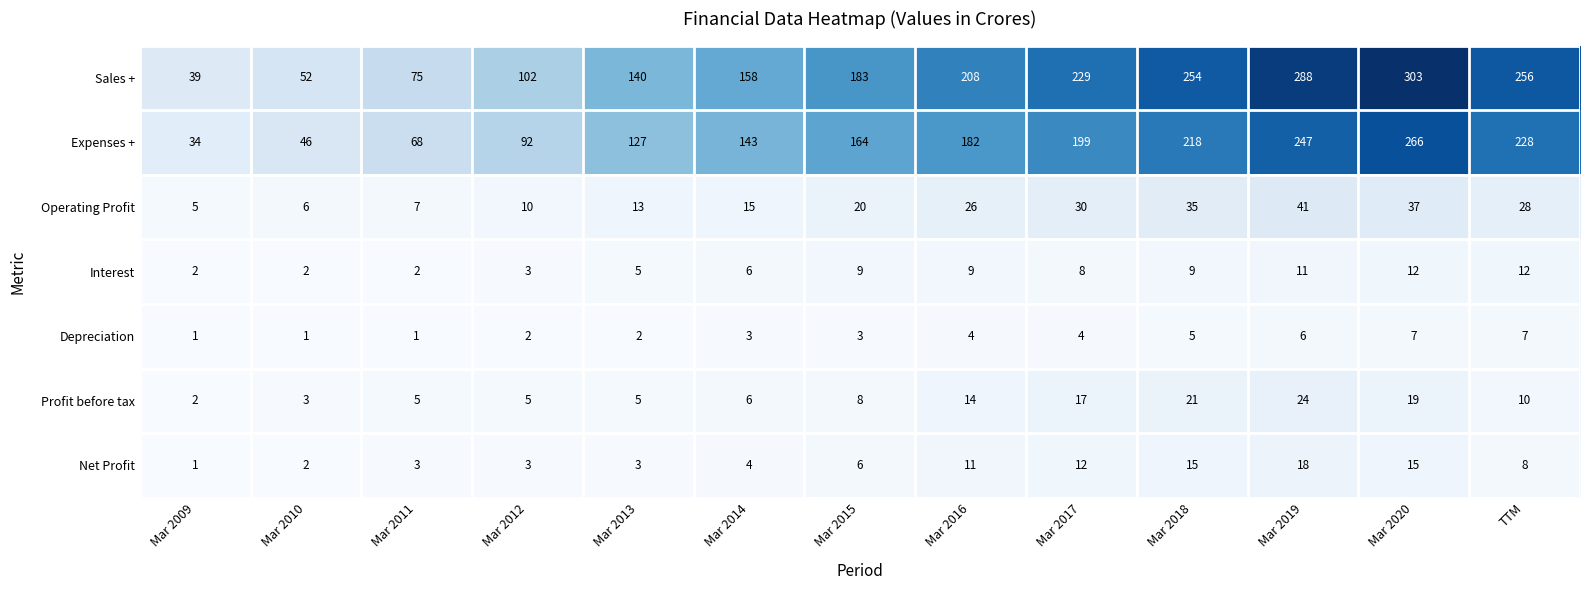

The value of Expenses + at Mar 2014 is 143. True or false?

True